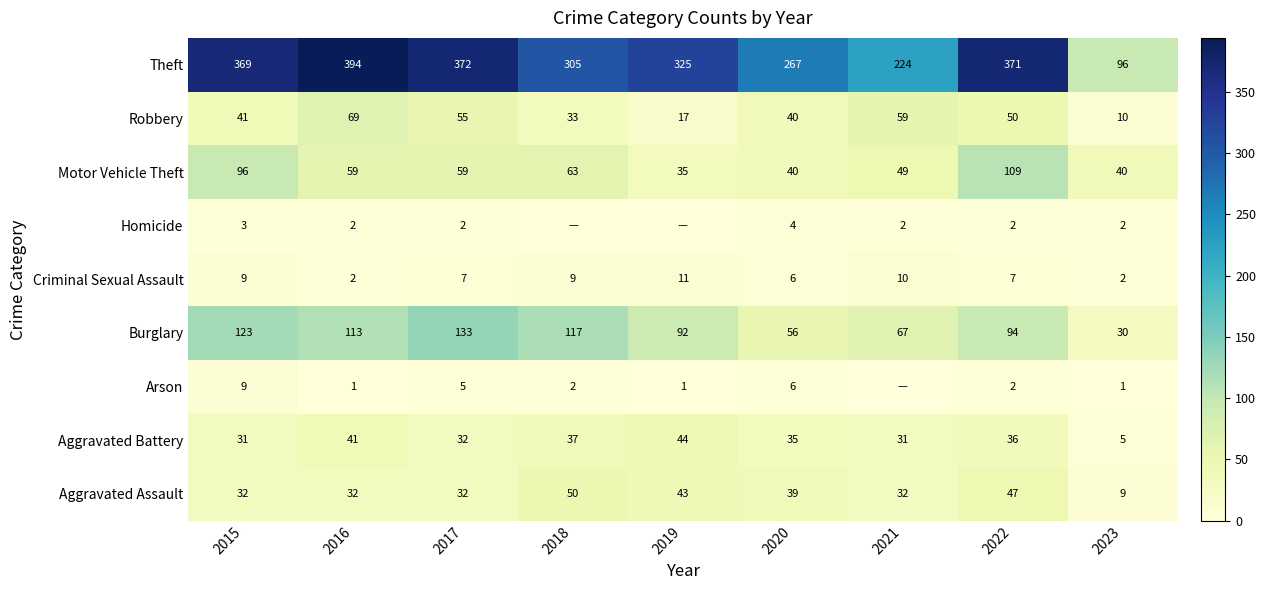

At how many categories does at least one series exceed 20?

9